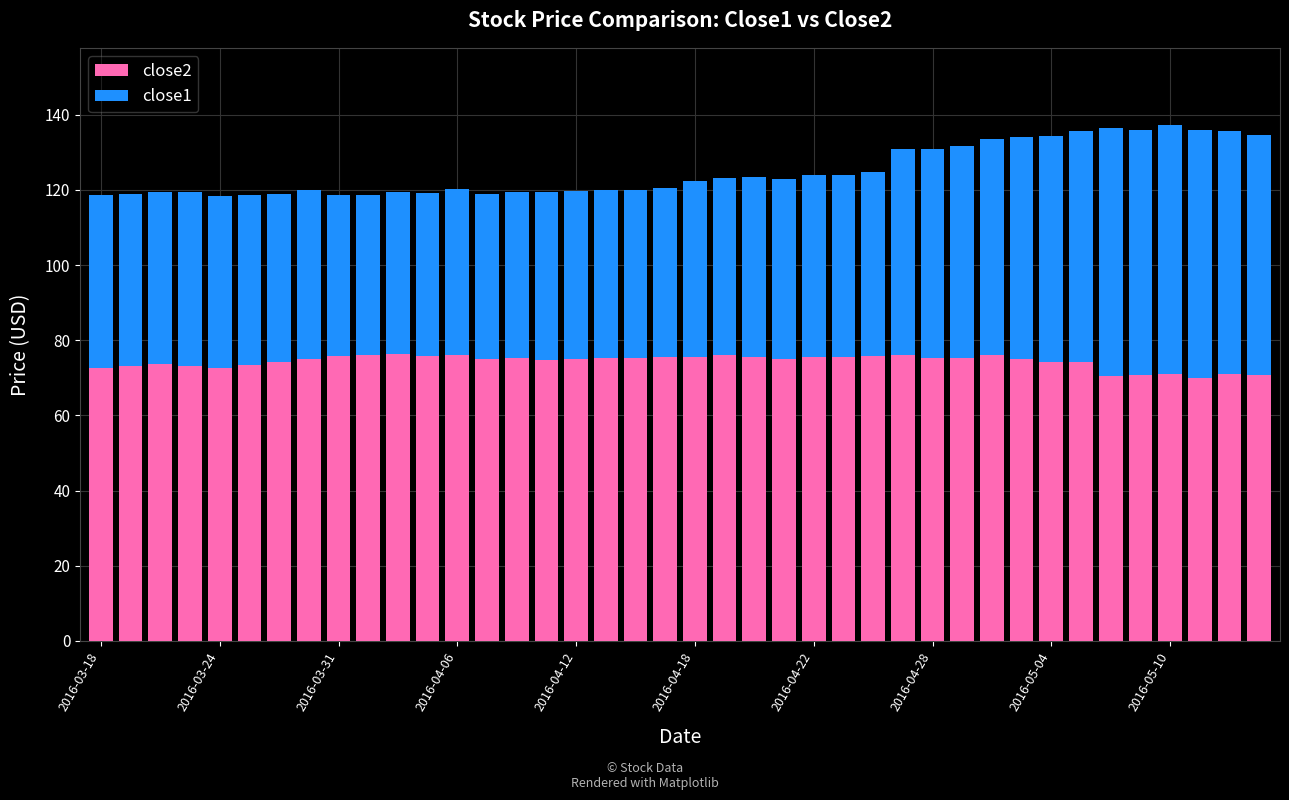

What is the sum of all close2 values?

2973.2